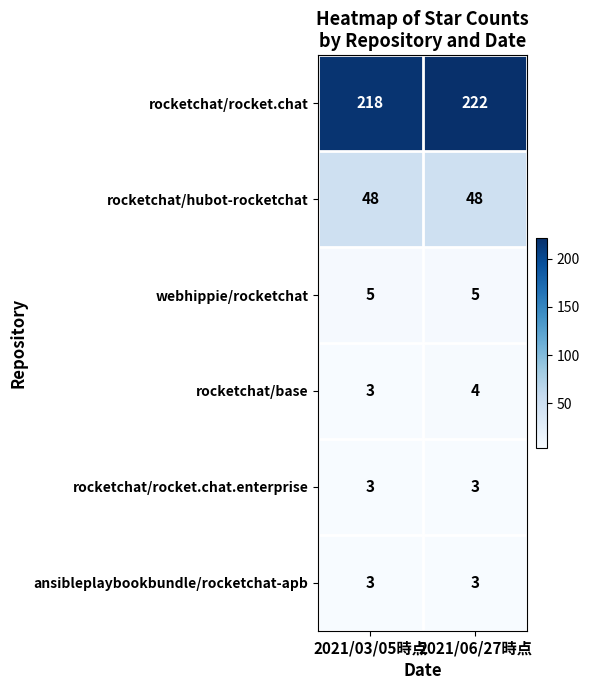

Count the number of categories in the chart.

2